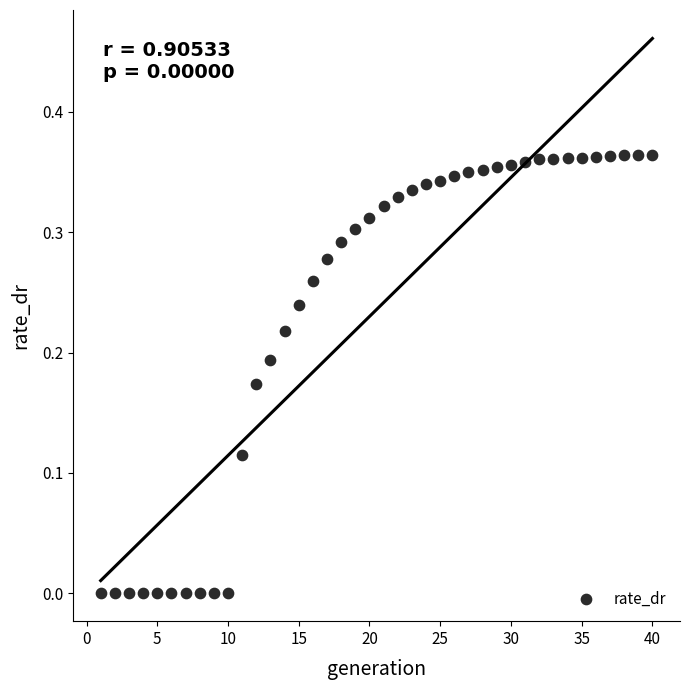

How many points are shown in the scatter plot?

40